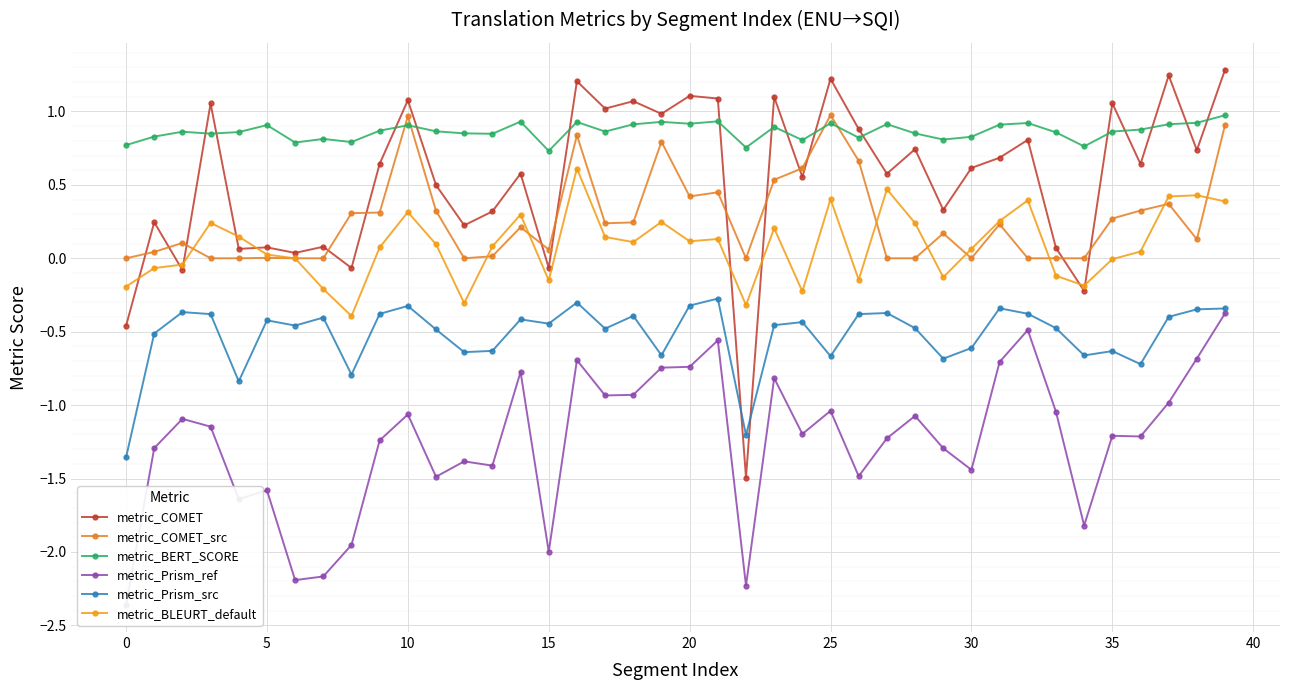

What is the label of the 28th point from the right?

12